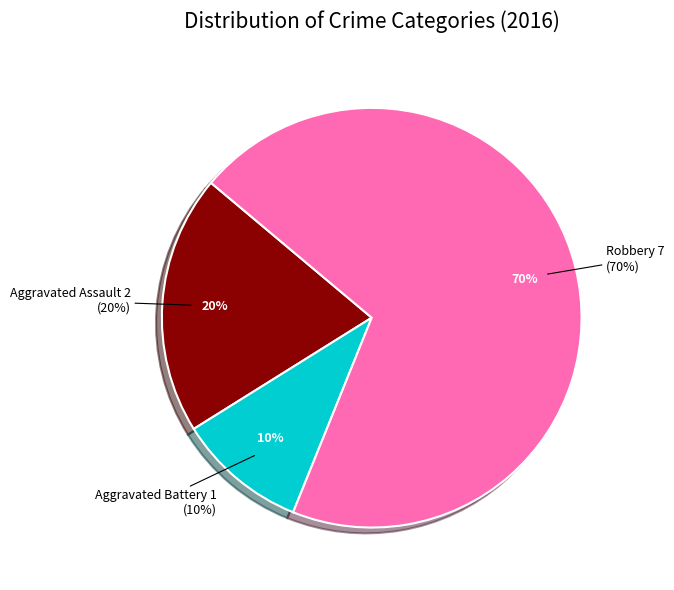

True or false: Aggravated Assault accounts for 20% of the total.

True